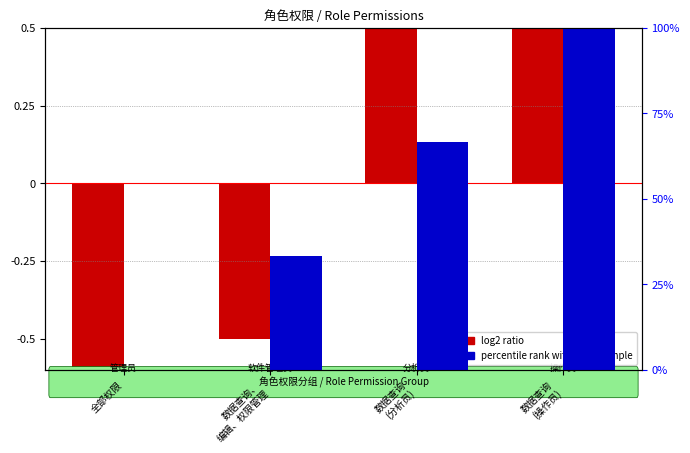

At which category does the chart reach its minimum across all series?

全部权限